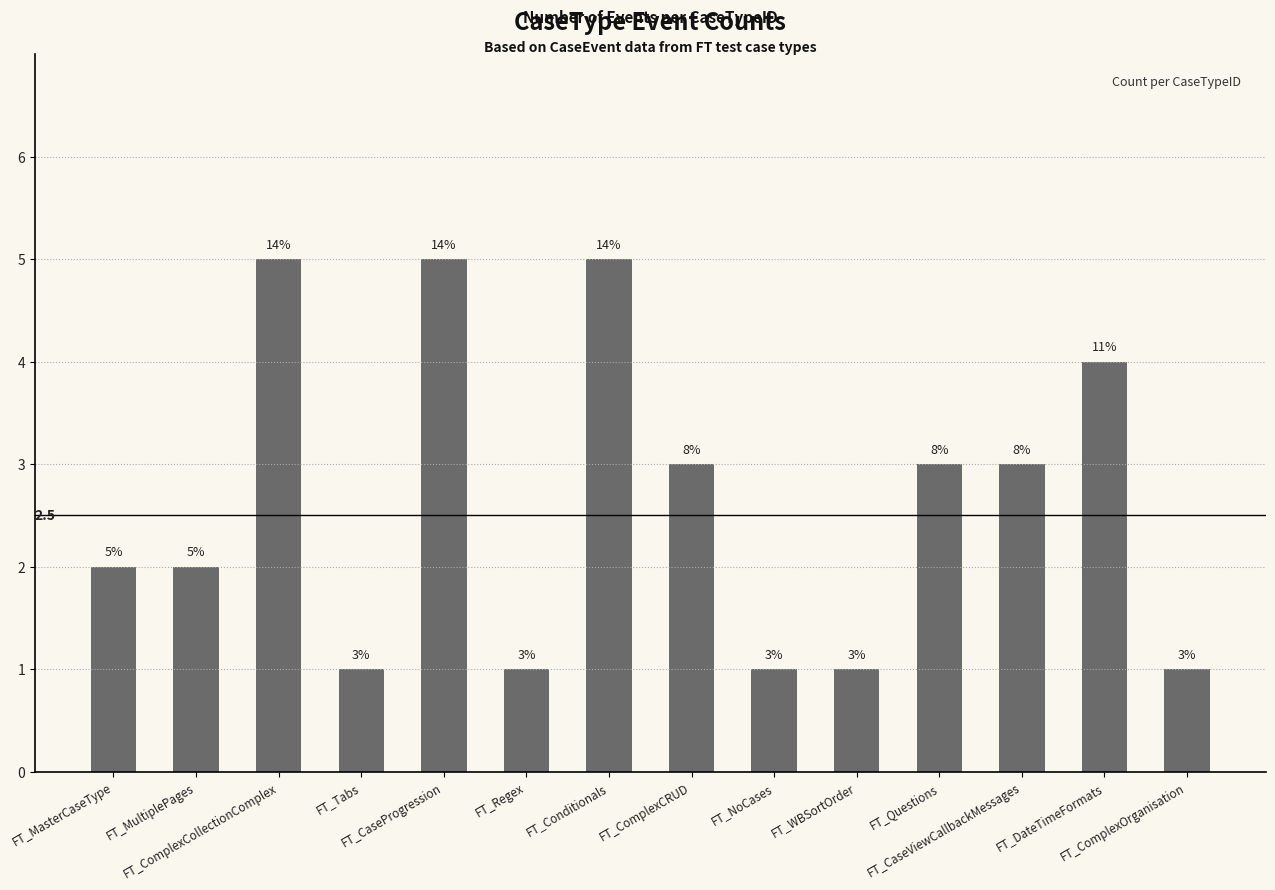

What is the change in value from FT_MasterCaseType to FT_ComplexCRUD?

+1